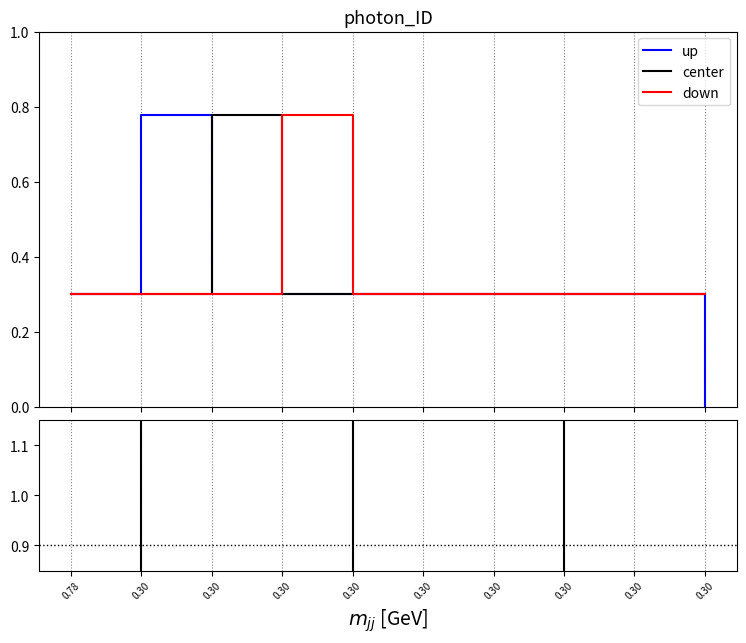

Is it true that down equals 0.2 at 0.30?

False